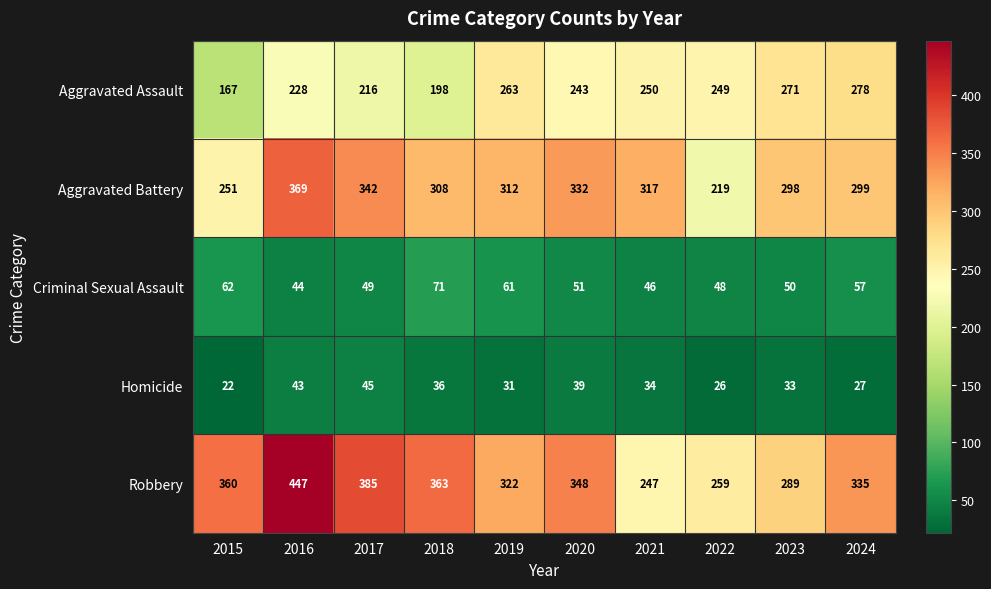

Which series changed the most between 2016 and 2019?

Robbery